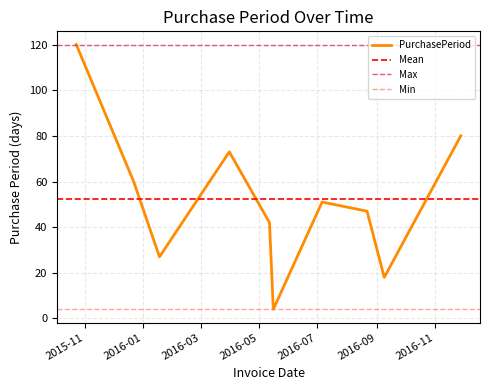

How many data points does each series have?

10